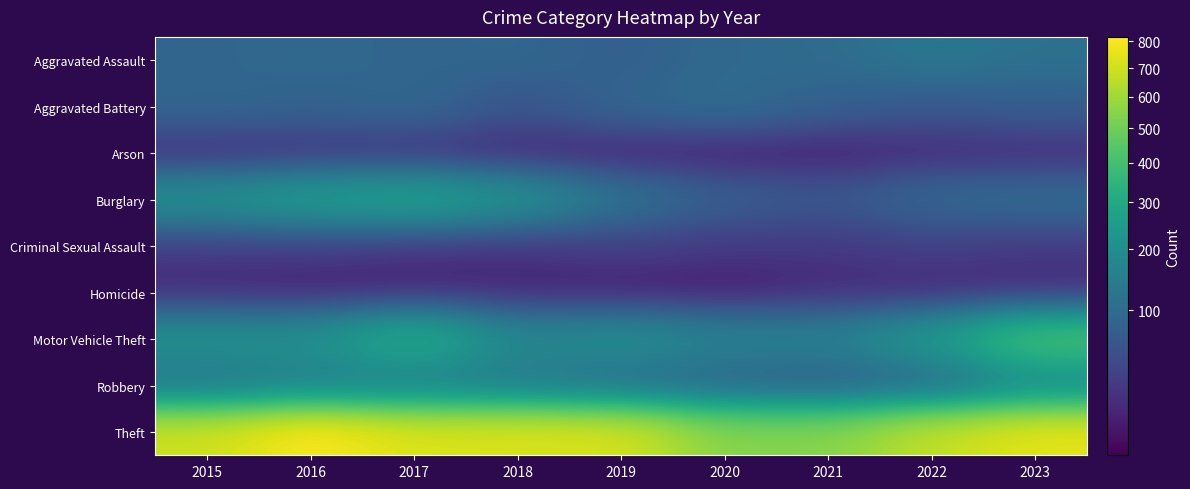

Which has a higher value, 2015 or 2016?

2016